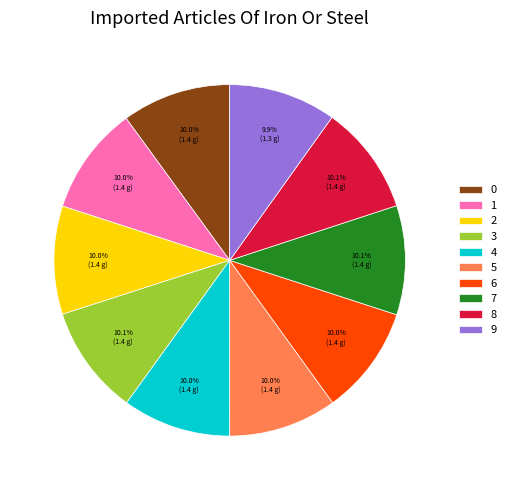

To the nearest percent, what is the combined percentage of 3 and 6?

20%